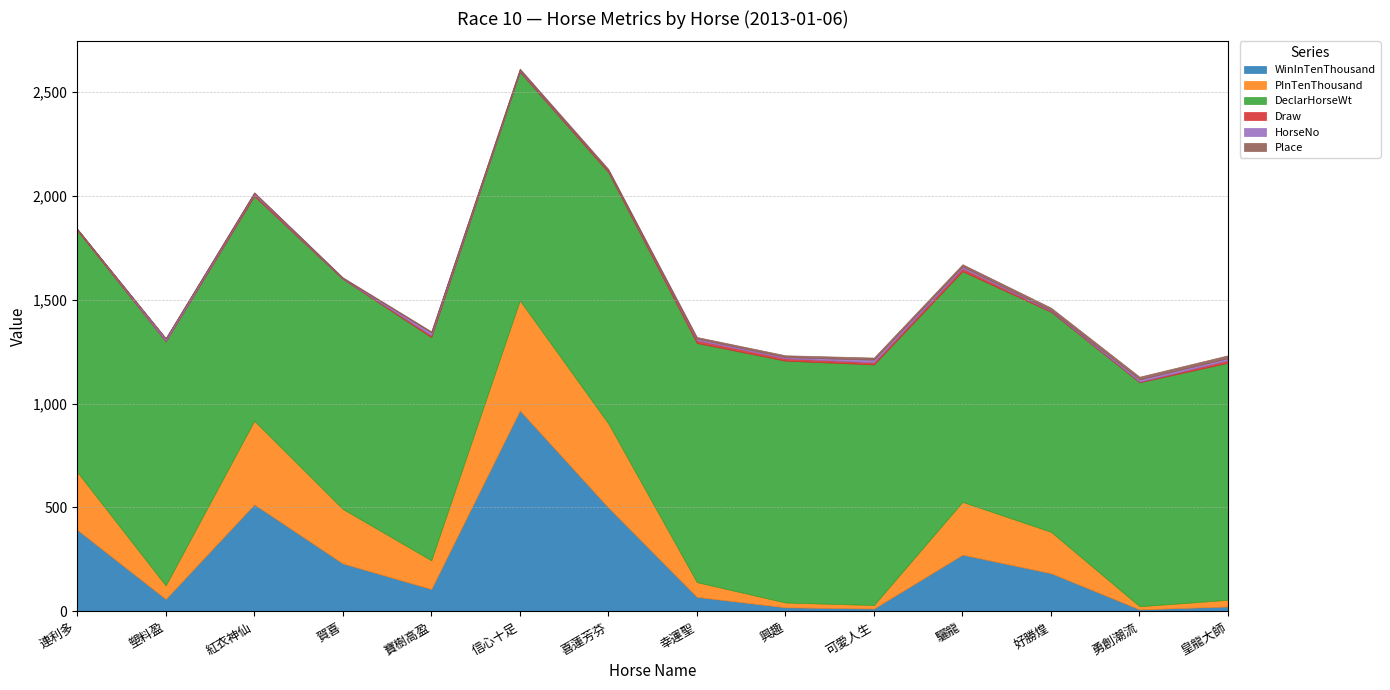

What is the difference between the second highest and minimum values in the Draw series?

12